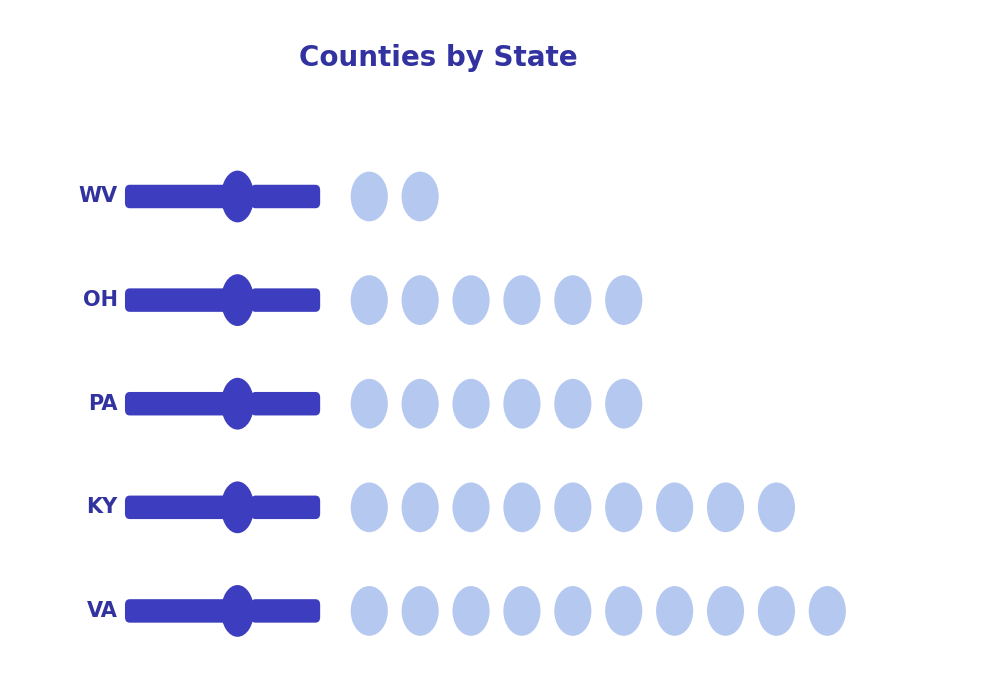

Rank the categories by value from lowest to highest.

WV, OH, PA, KY, VA